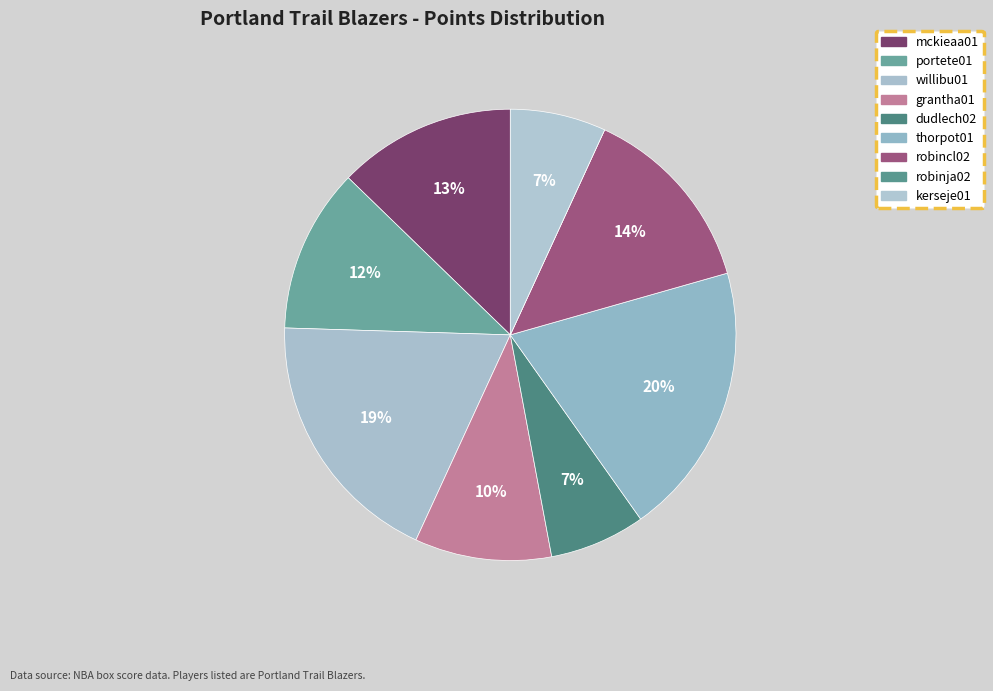

Is thorpot01 the majority of the pie?

No